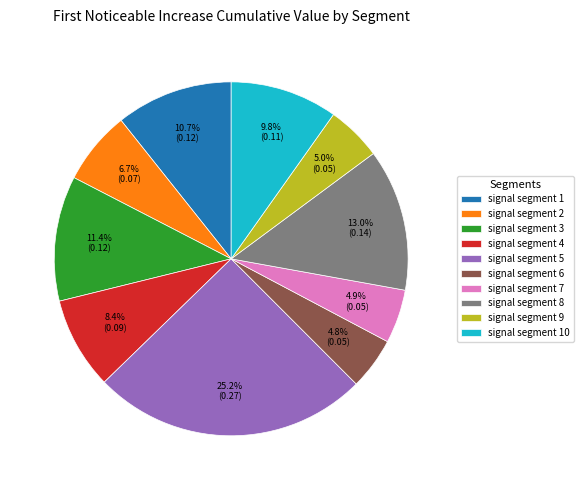

True or false: signal segment 8 accounts for 1% of the total.

False